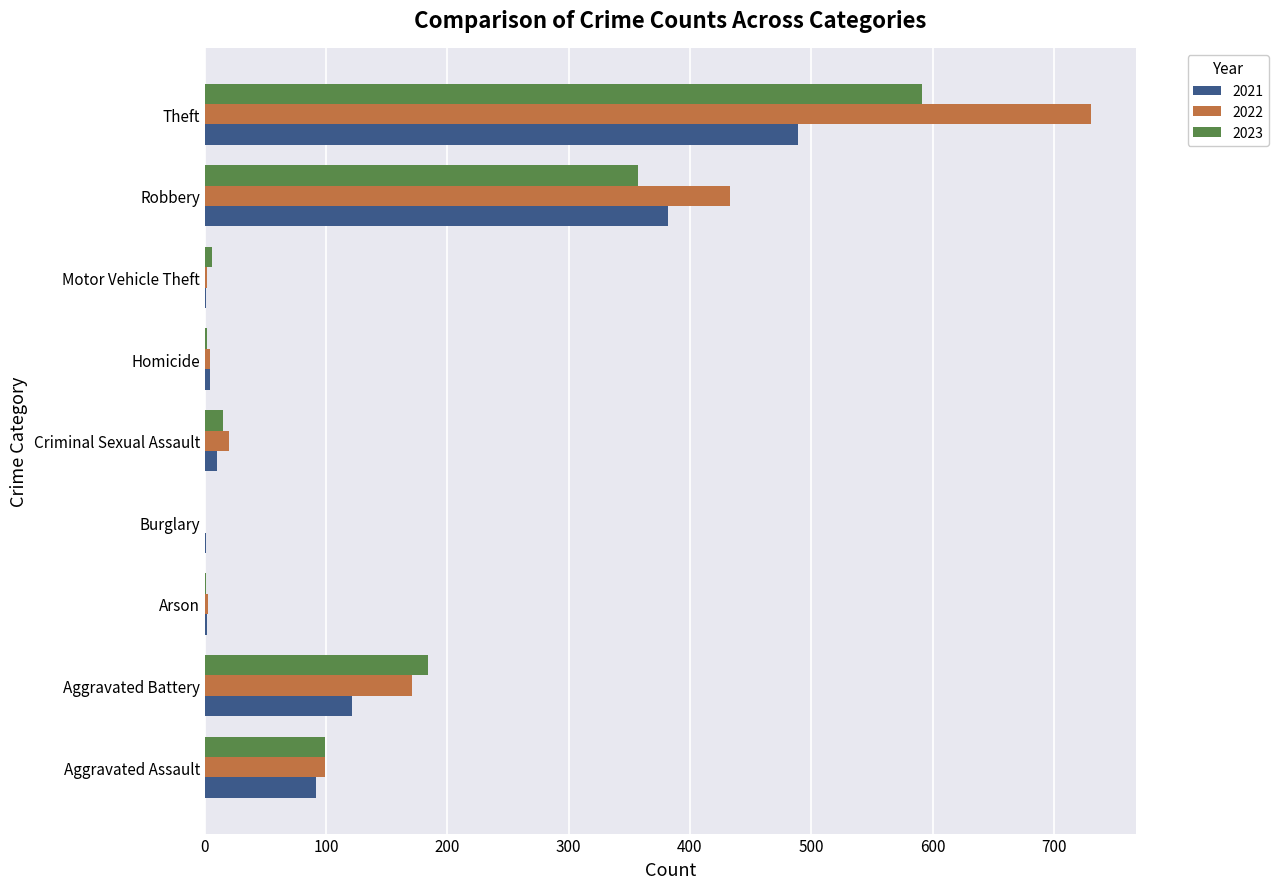

At which category is the sum across all series the highest?

Theft